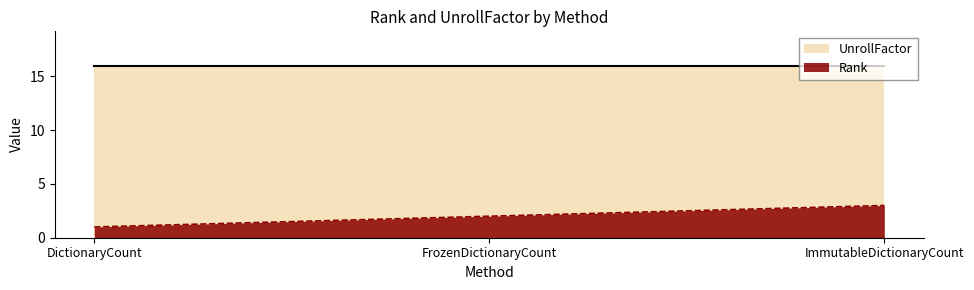

How many values are between 1 and 3?

3